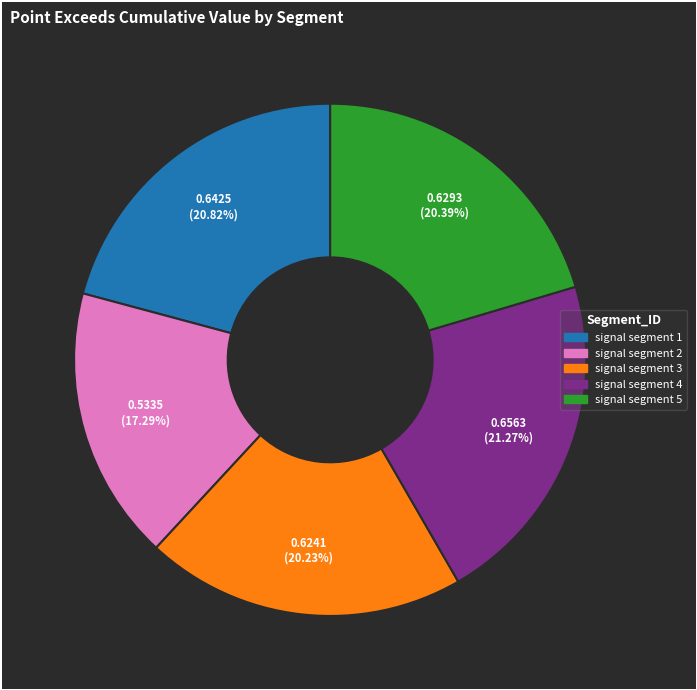

What is the smallest slice in the pie chart?

signal segment 2